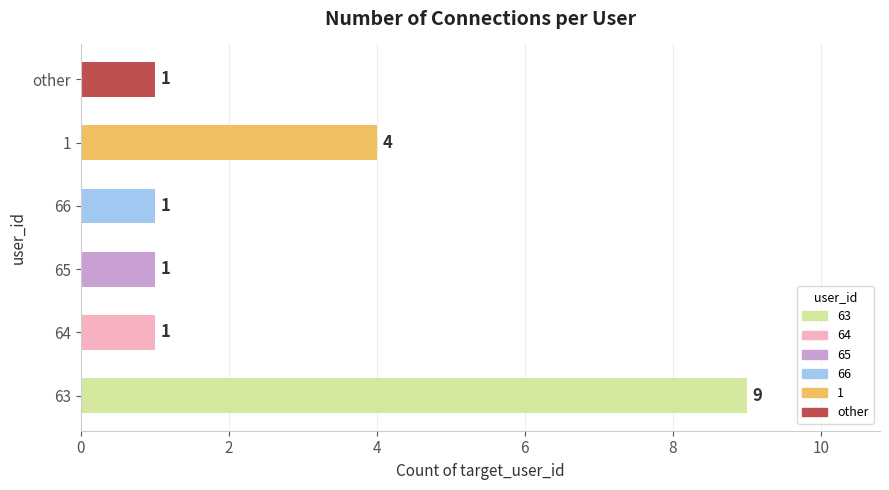

What is the greatest value displayed?

9